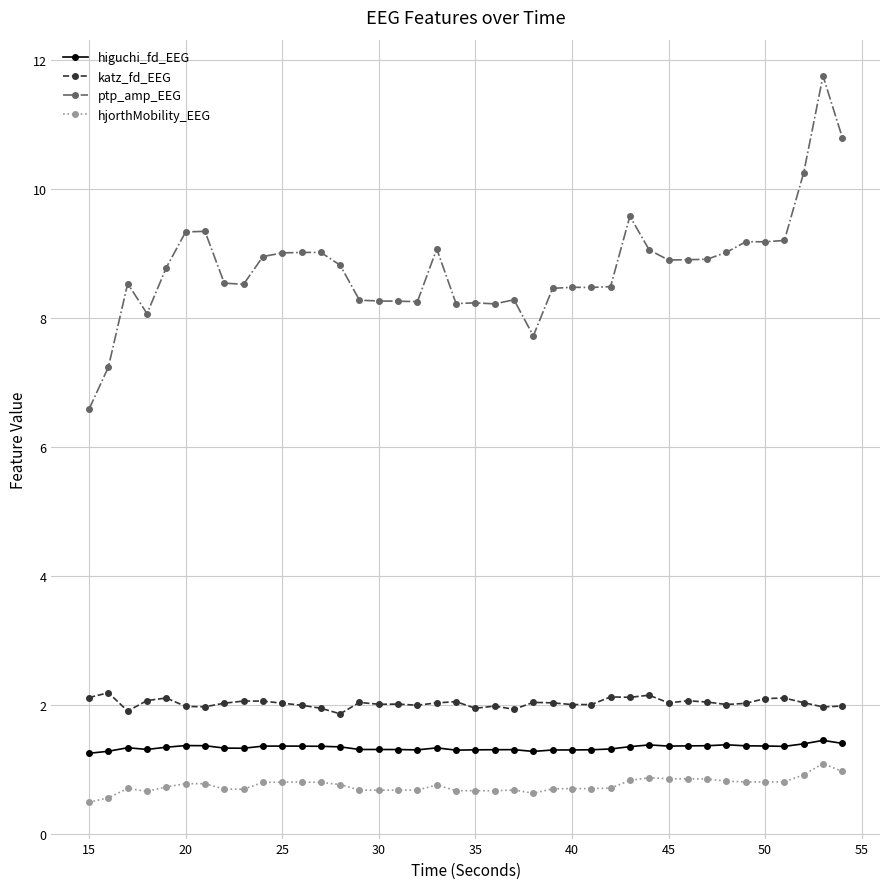

True or false: higuchi_fd_EEG has more than 0 interior local peaks.

True